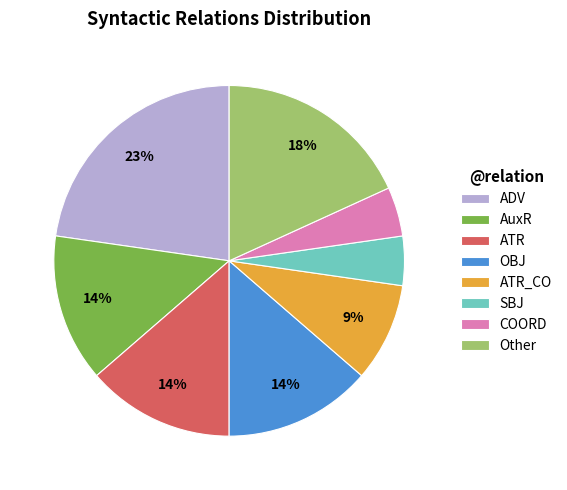

How many segments does this pie chart have?

8